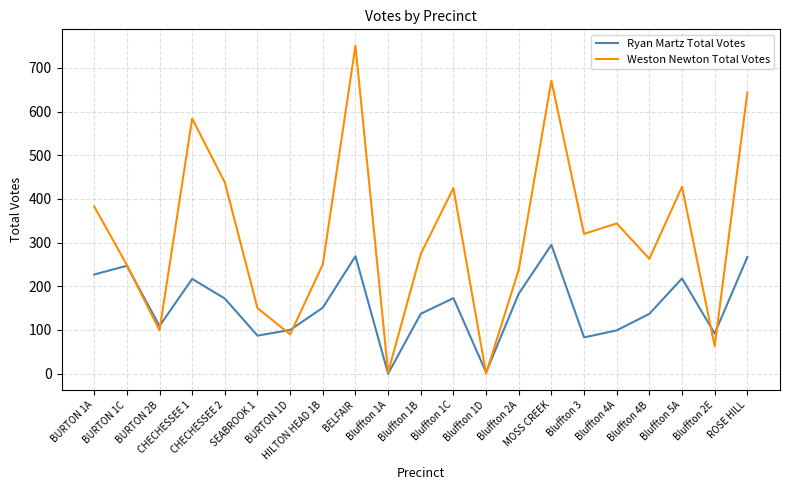

Which series has the largest total across all categories?

Weston Newton Total Votes